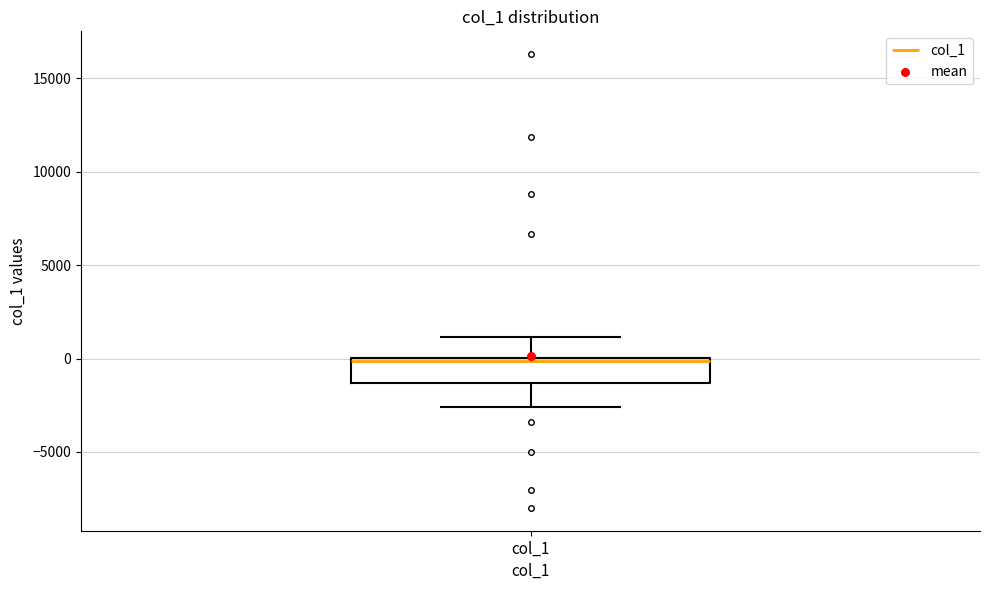

Read this box plot against the y-axis: the position of the median line, the range covered by the box, and the ends of both whiskers. The values are not printed on the chart, so give them approximately, as read against the axis.

median 0, box -1500 to 0, whiskers -2500 to 1000